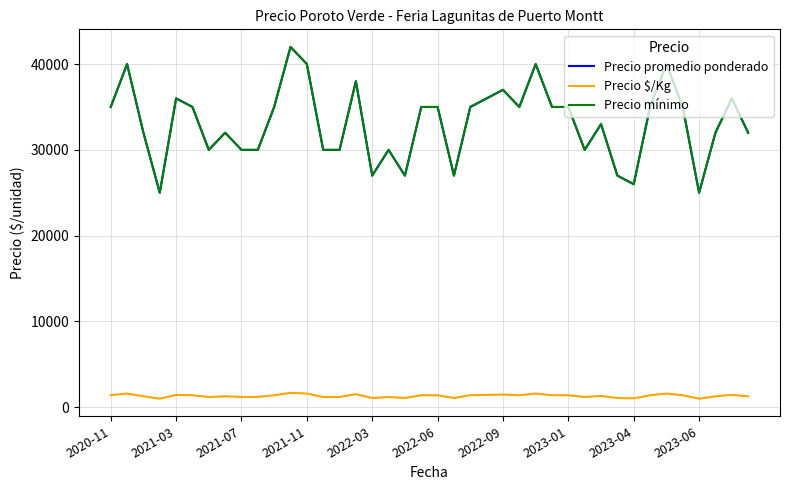

Does the chart display data point markers on the line(s)?

No